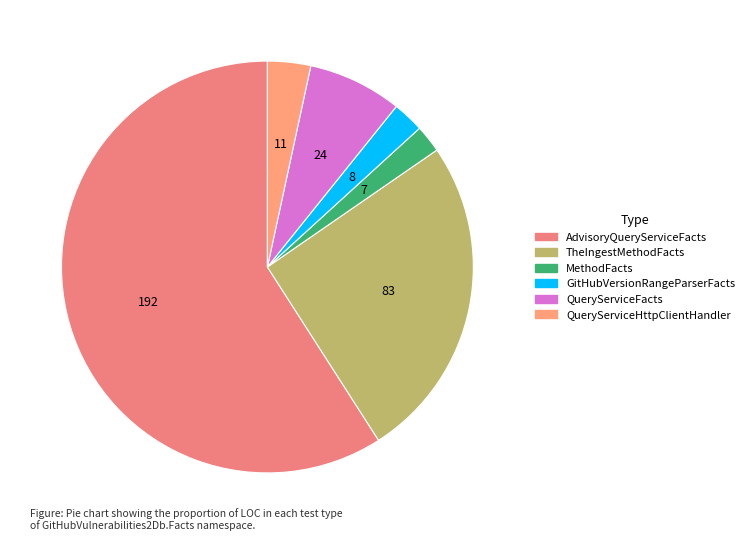

How many segments does this pie chart have?

6